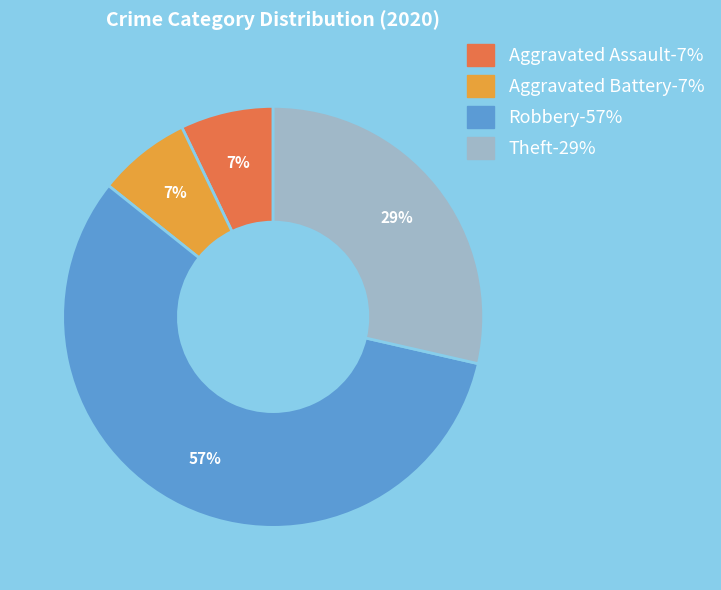

Which slice is the largest?

Robbery